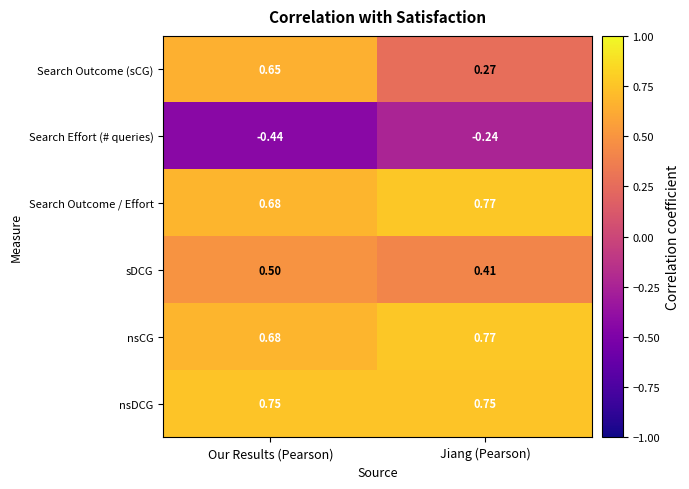

At how many categories does at least one series exceed 0?

2